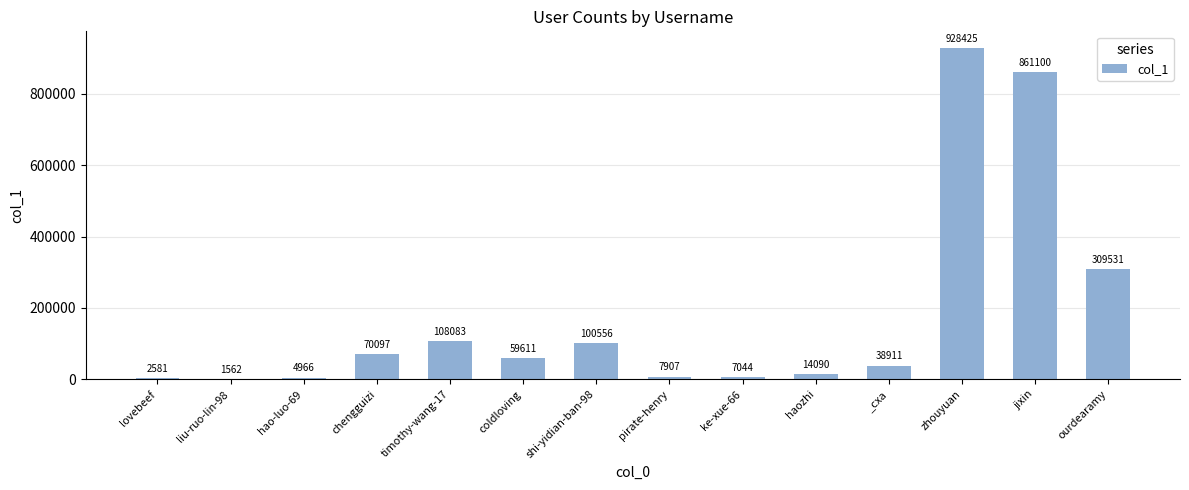

Are the bars horizontal?

No